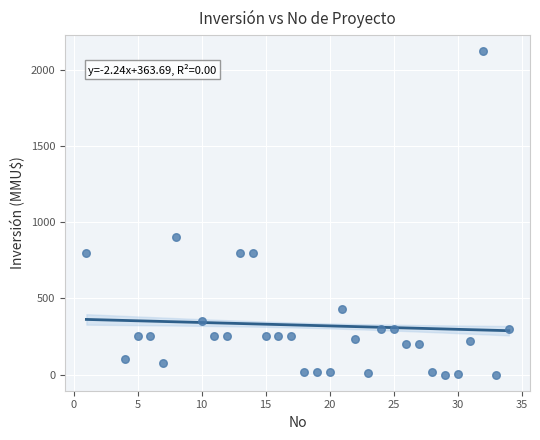

What is the range of Y values (max minus min)?

2119